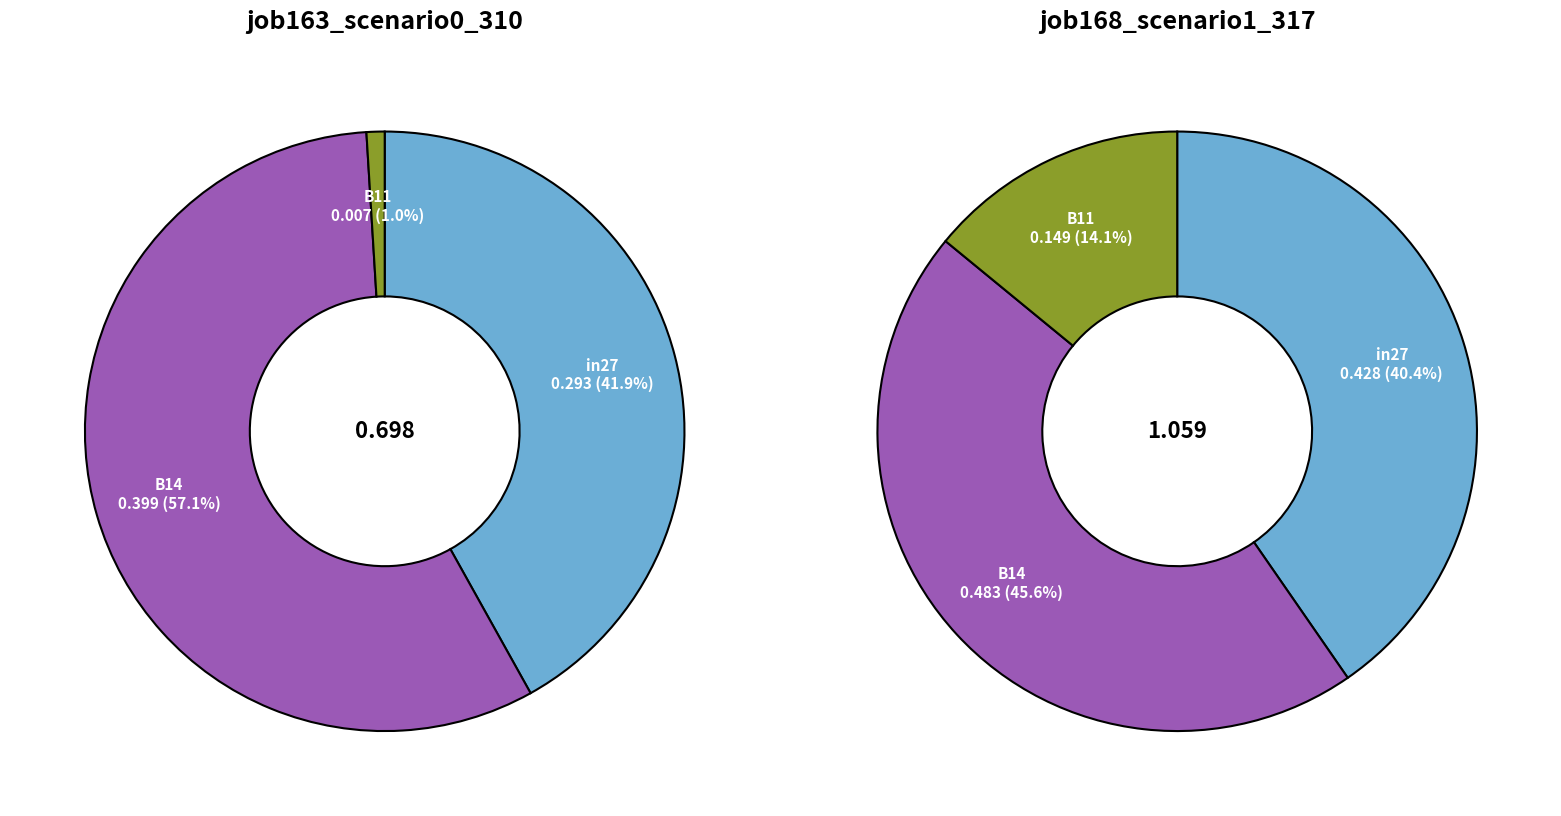

Does B14 account for over 50% of the chart?

Yes